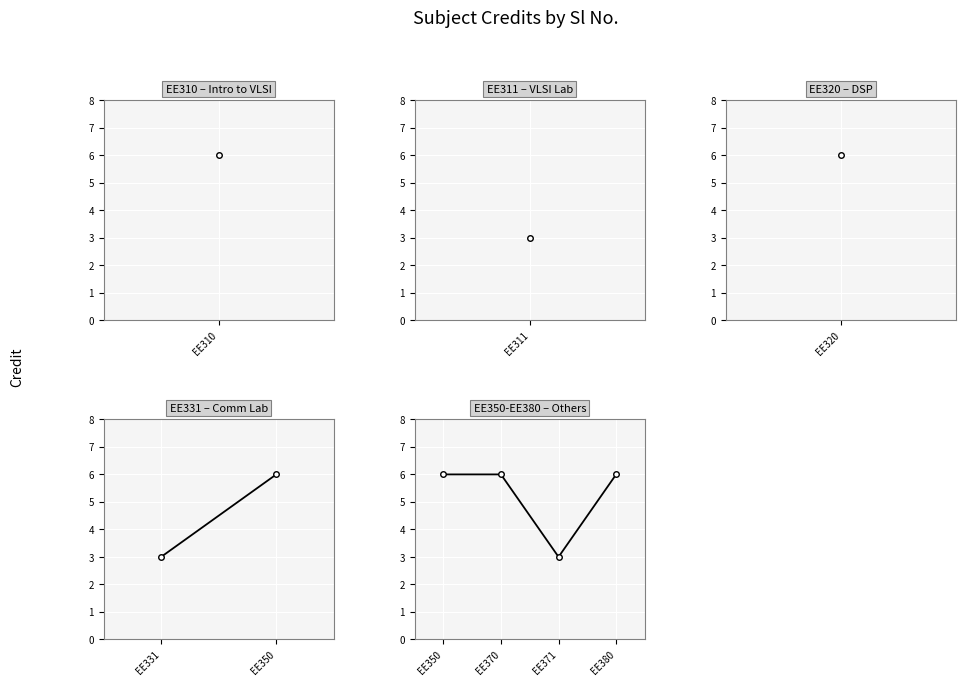

How many interior local valleys (lower than both neighbors) does the data have?

1